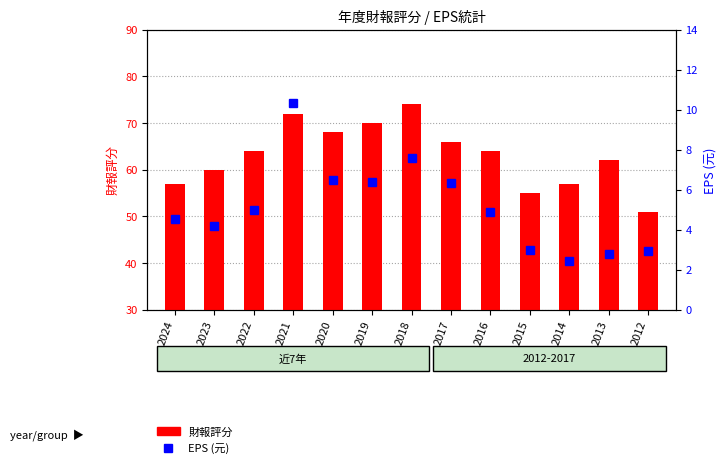

What is the sum of all EPS (元) values?

66.8